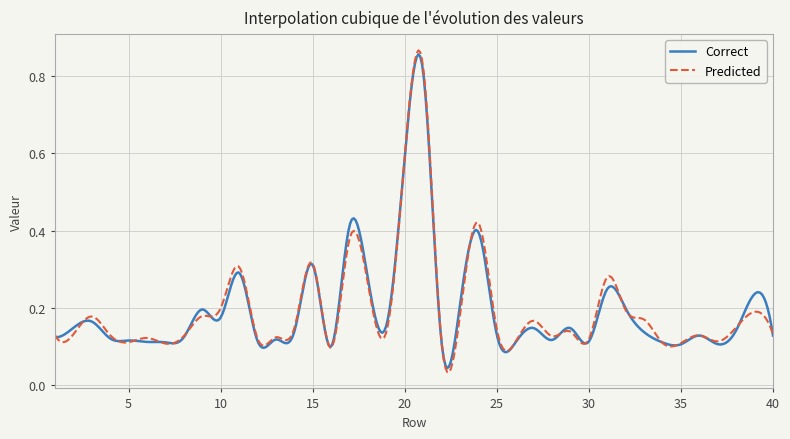

Which series has the largest range (max minus min)?

Predicted